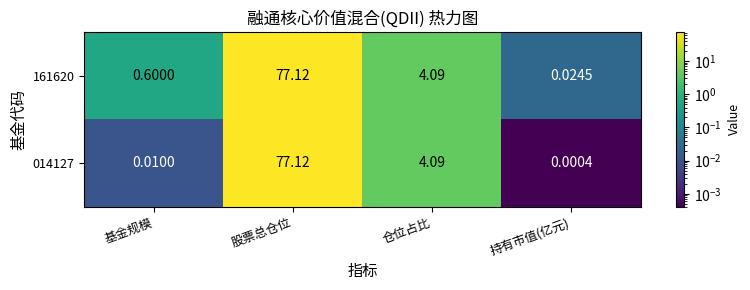

Rank the categories by 014127 value from lowest to highest.

持有市值(亿元), 基金规模, 仓位占比, 股票总仓位